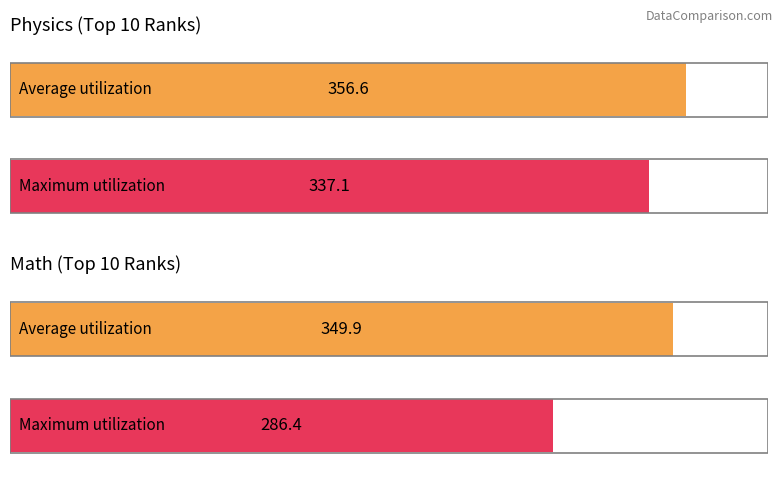

What value does the Math series have at 1?

349.9